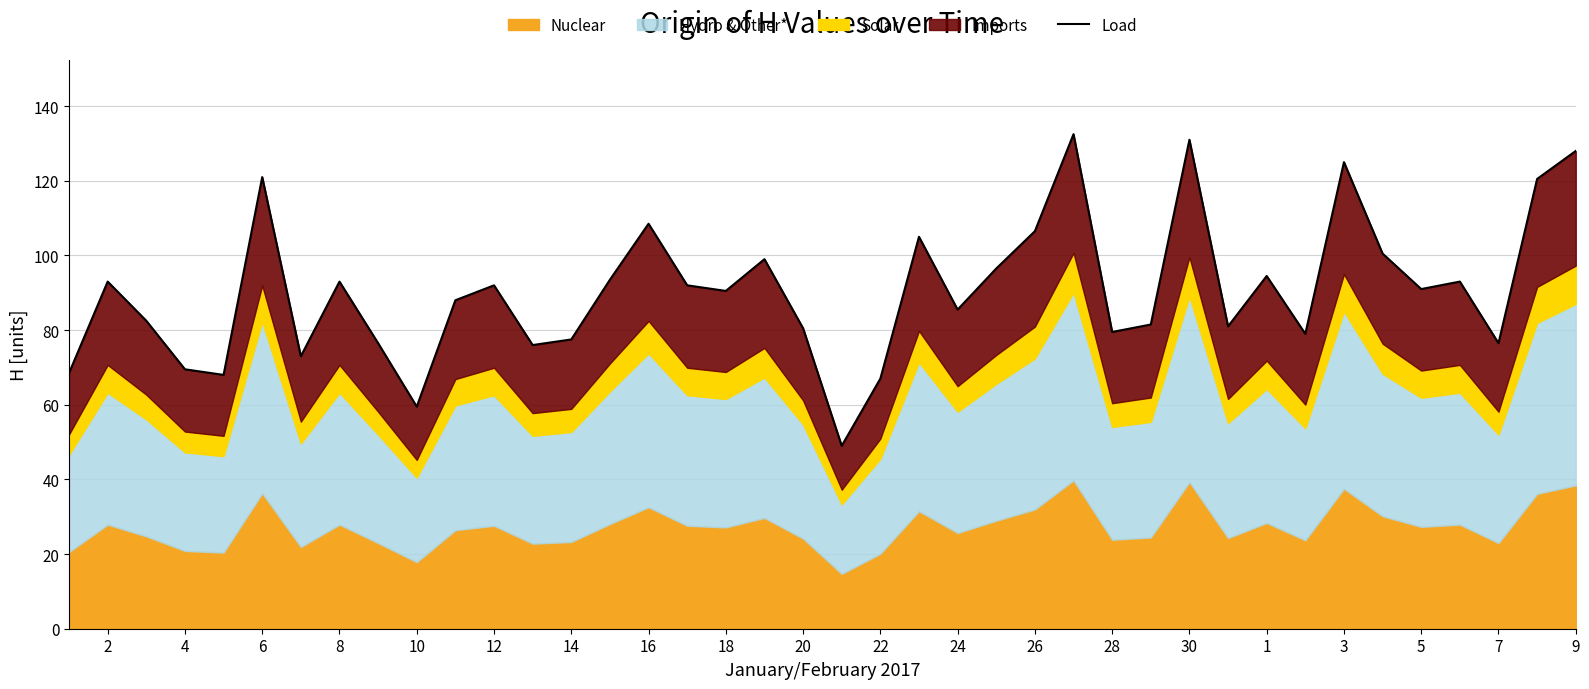

True or false: the data has more than 1 interior local peaks.

True